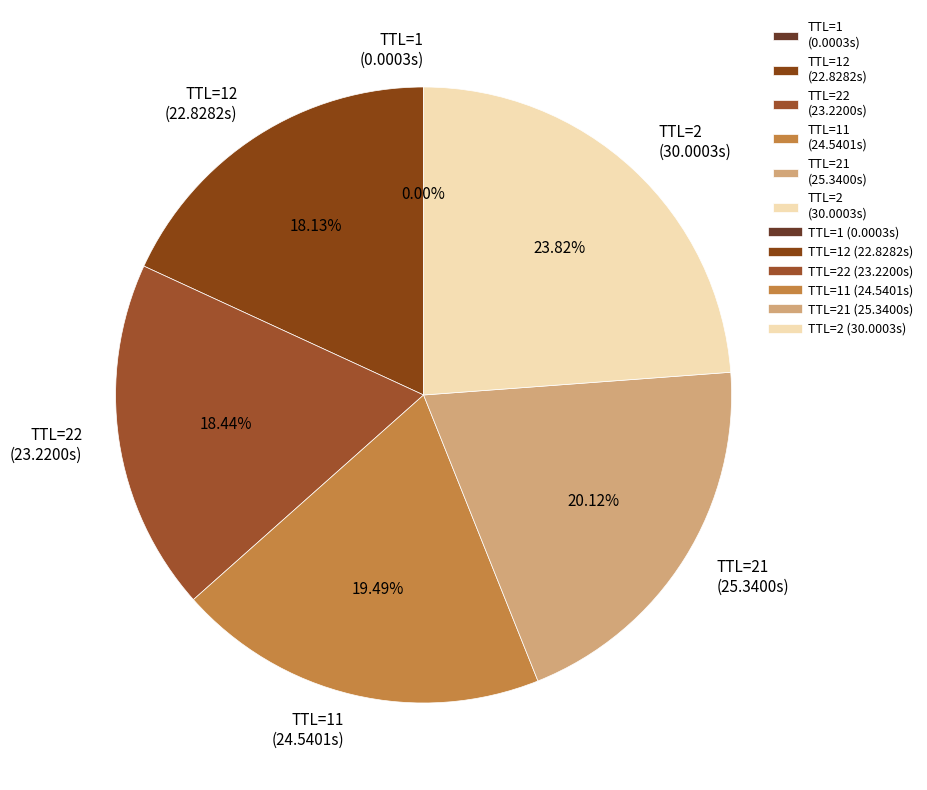

Is there a majority slice in this chart?

No